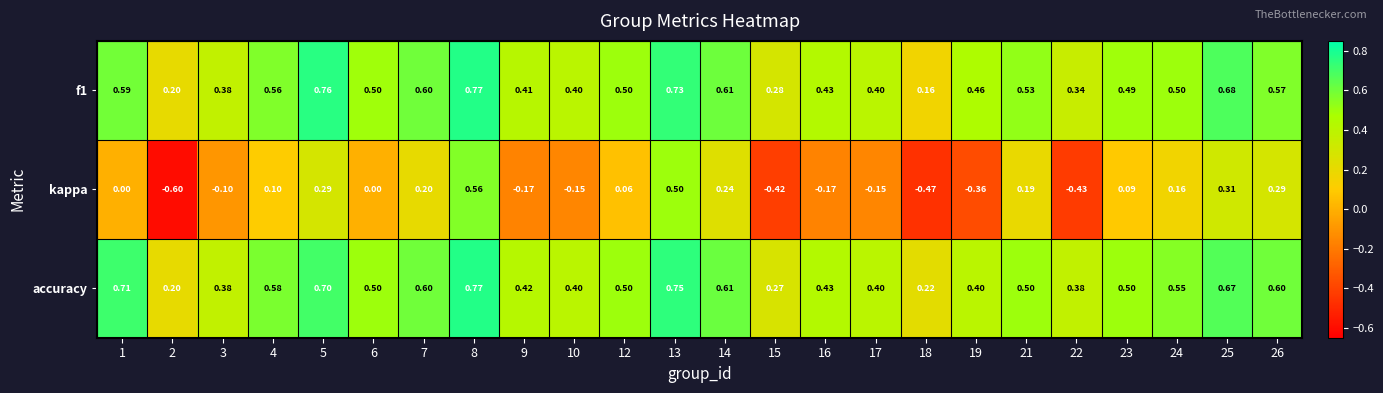

Is the value of f1 at 15 greater than the value of kappa at 4?

Yes